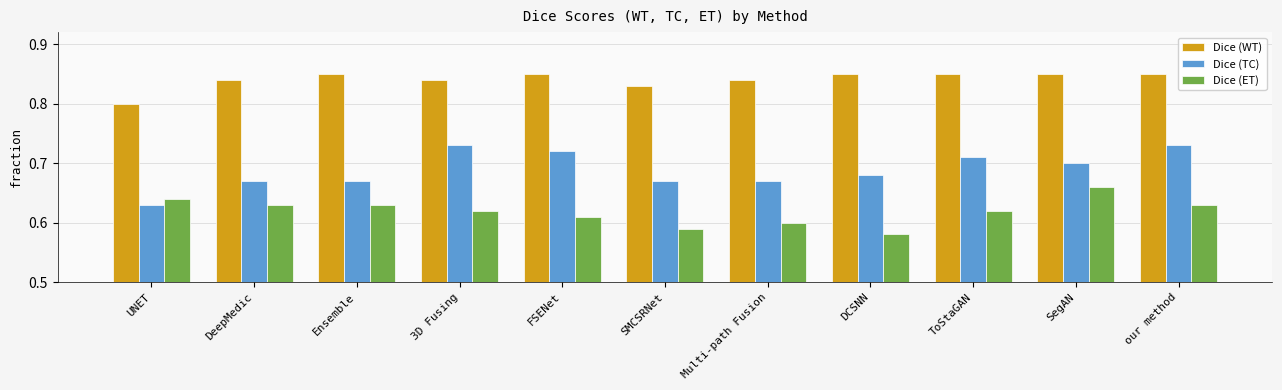

At which label does Dice (ET) reach its minimum?

DCSNN